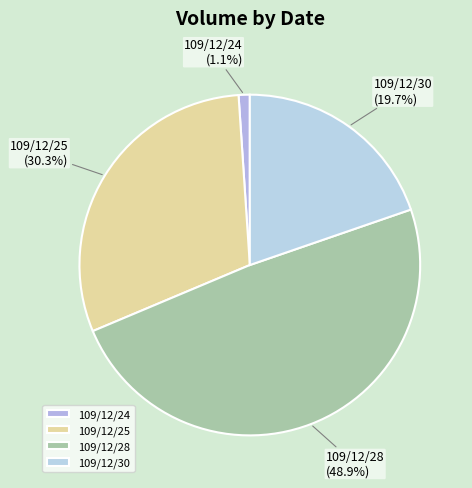

True or false: 109/12/28 accounts for 41% of the total.

False